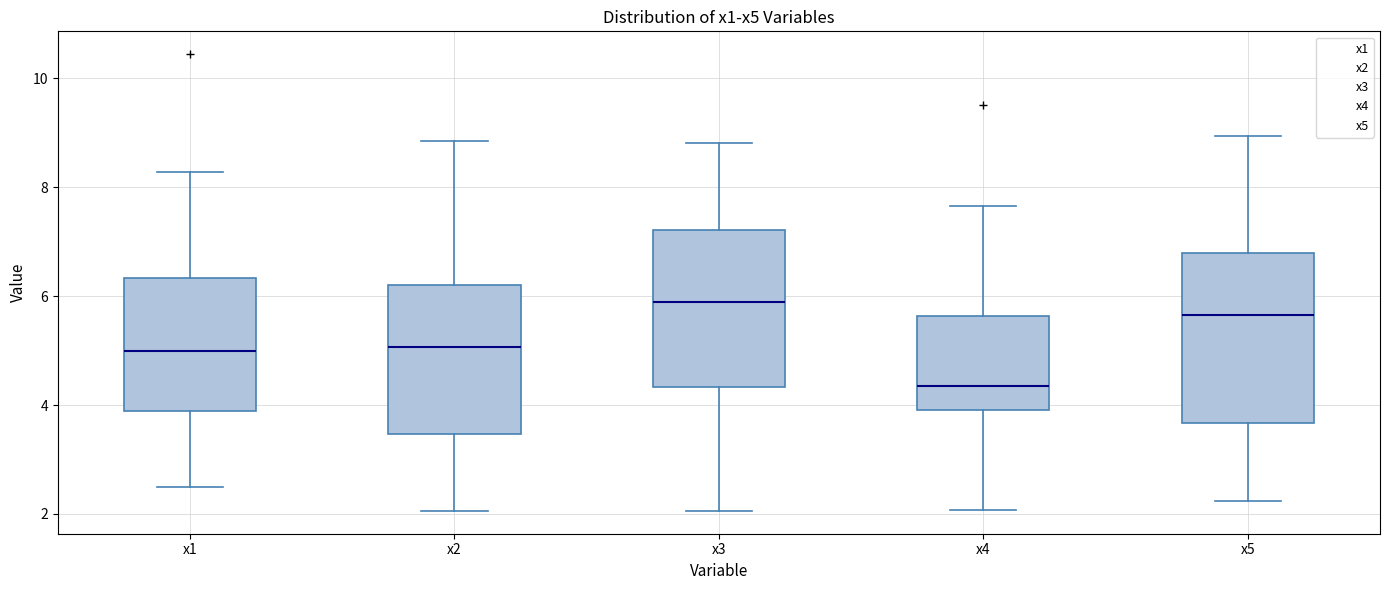

Where does the lower whisker of the box for x5 end on the y-axis? The values are not printed on the chart, so give them approximately, as read against the axis.

2.2